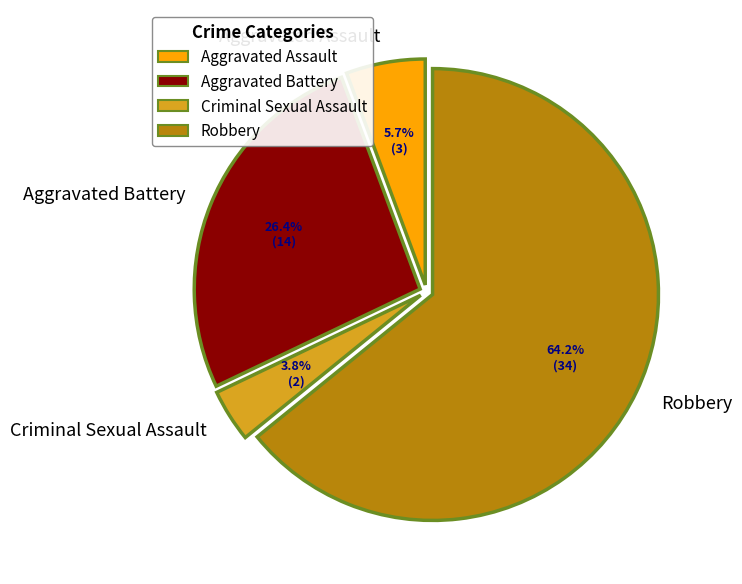

Count the number of slices in the pie.

4